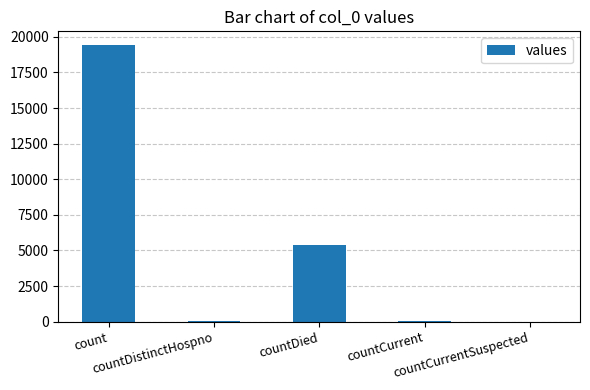

Where is the data nearest to the value 9710?

countDied